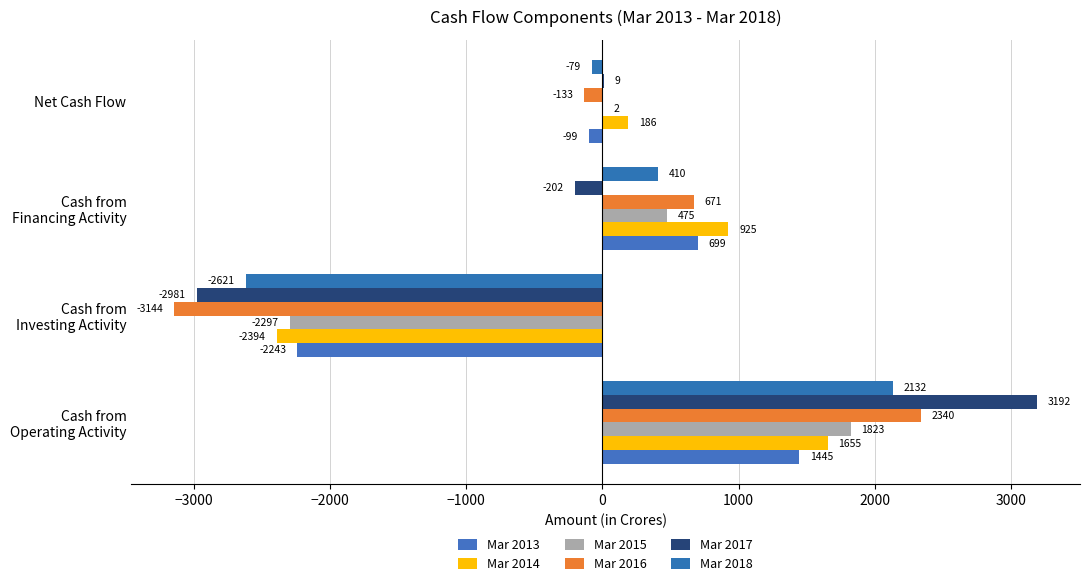

Which series has the largest total across all categories?

Mar 2014